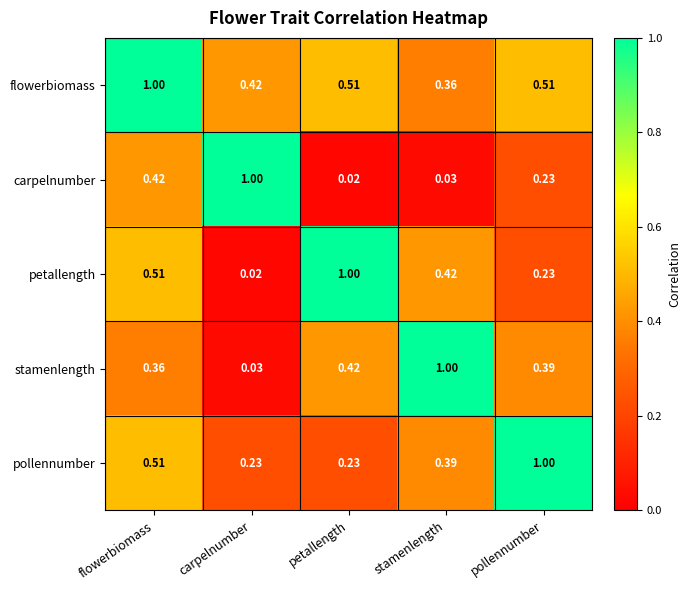

List the labels in order of petallength value, smallest first.

carpelnumber, pollennumber, stamenlength, flowerbiomass, petallength